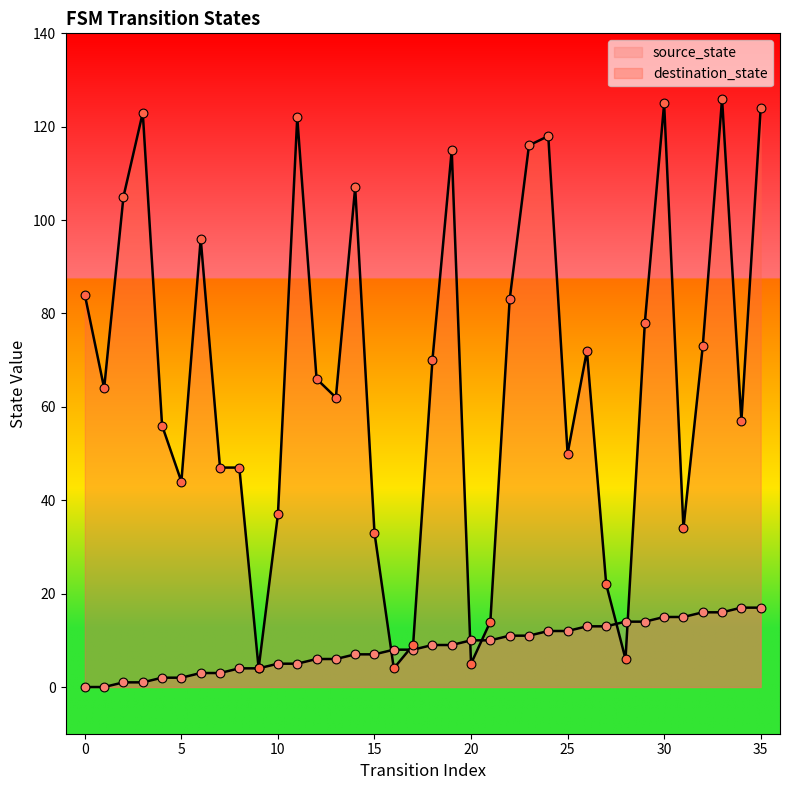

Which series has the widest spread of Y values?

destination_state